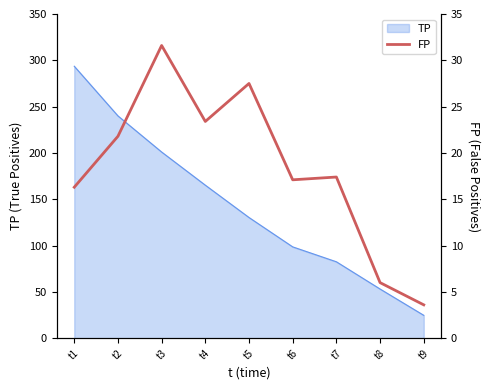

How many lines are shown in the chart?

1